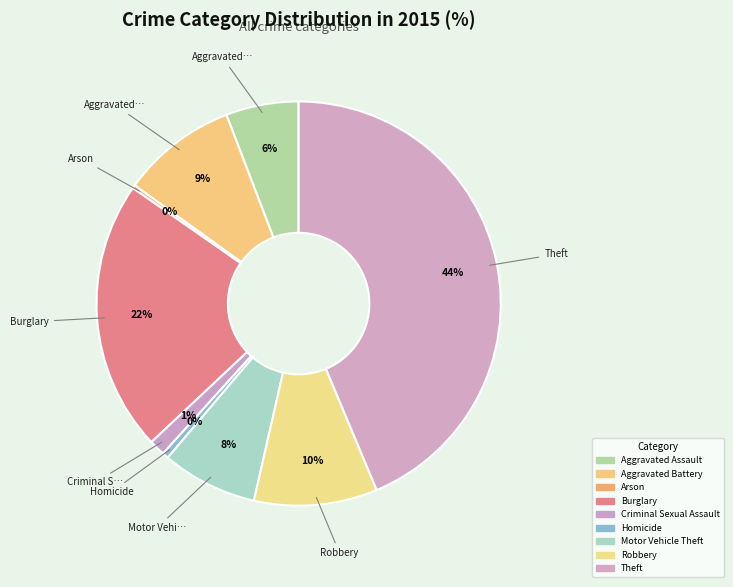

To the nearest percent, what portion does Aggravated Battery represent?

9%